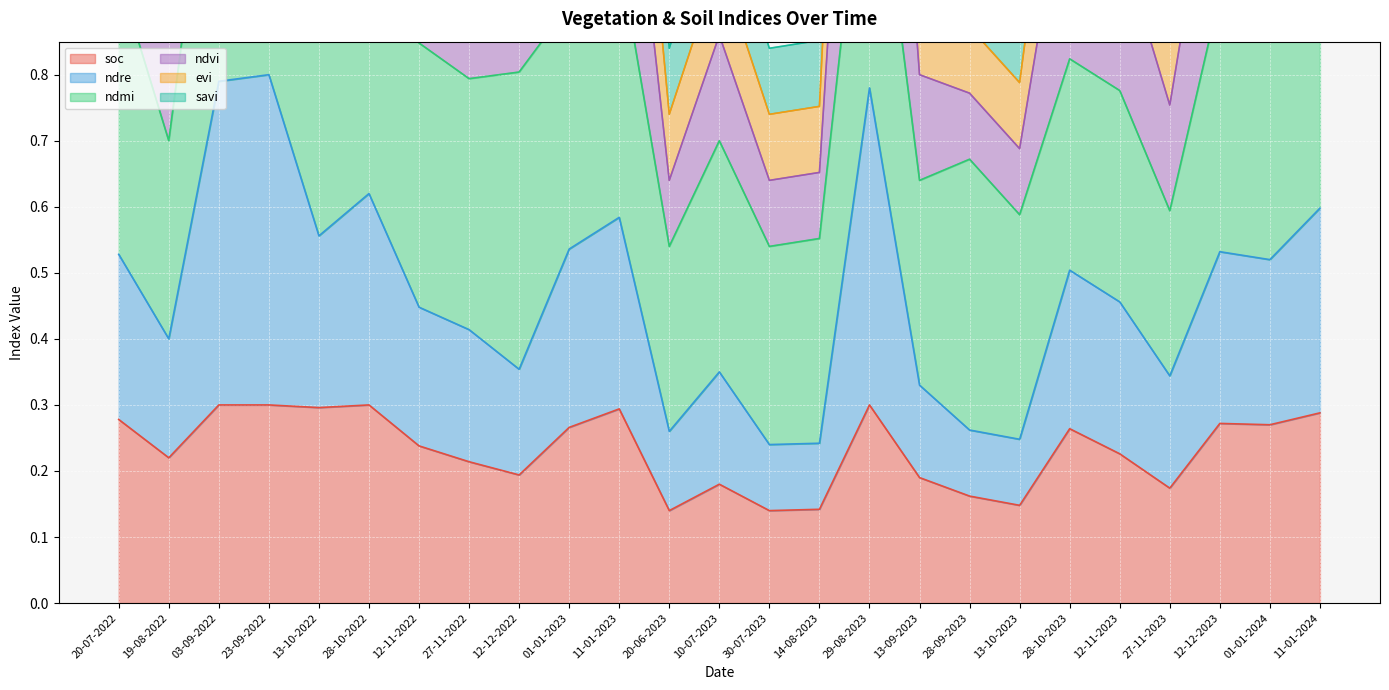

True or false: soc and ndre intersect in this chart.

False